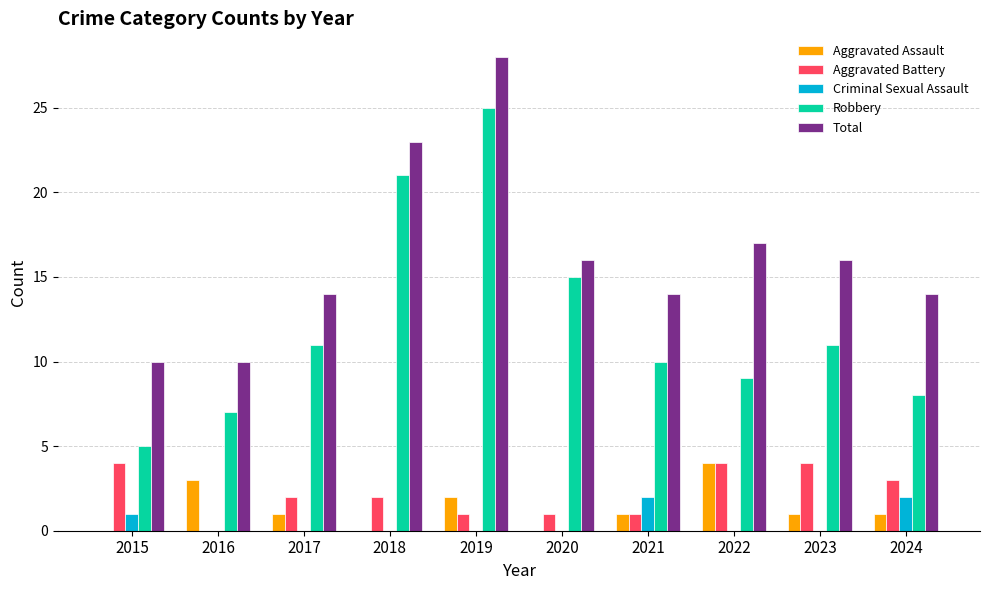

Are the bars grouped side by side (vs. stacked)?

Yes